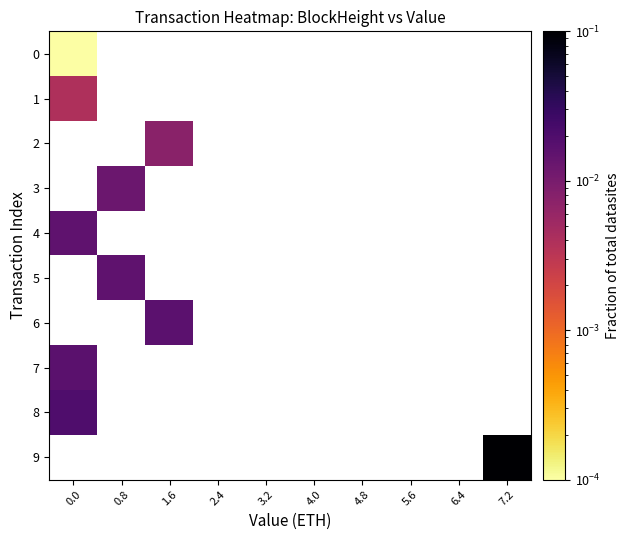

Rank the series at 4.8 from lowest to highest value.

0, 1, 2, 3, 4, 5, 6, 7, 8, 9